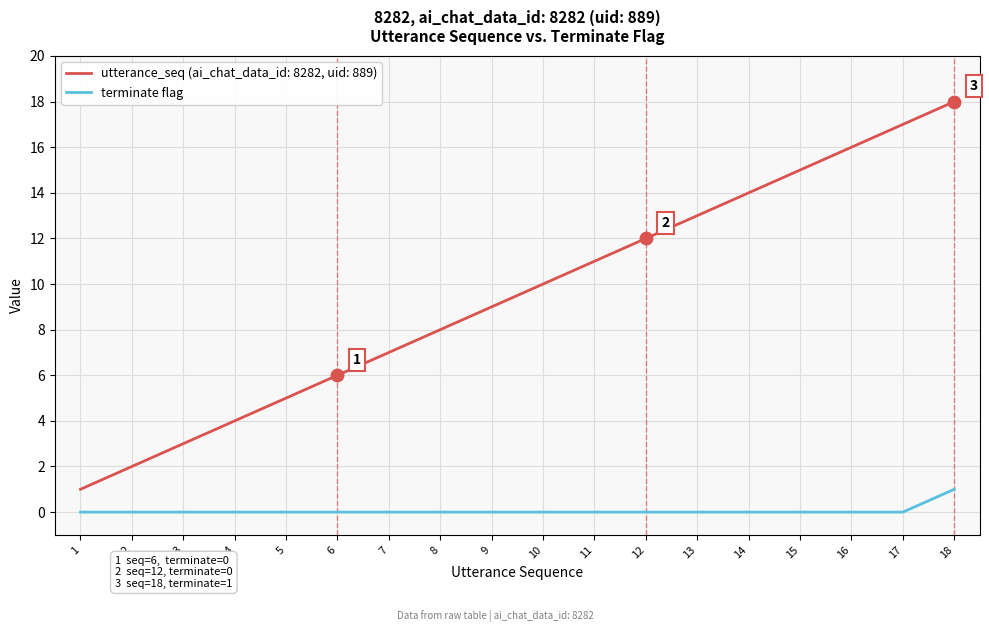

Which series changed the most between 2 and 7?

utterance_seq (ai_chat_data_id: 8282, uid: 889)